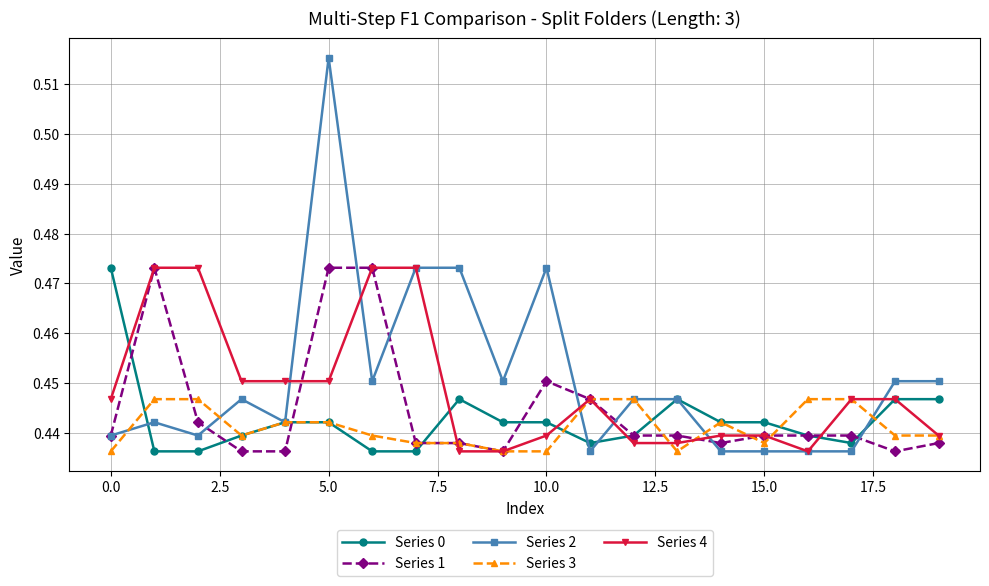

Which series has the widest spread of values?

Series 2